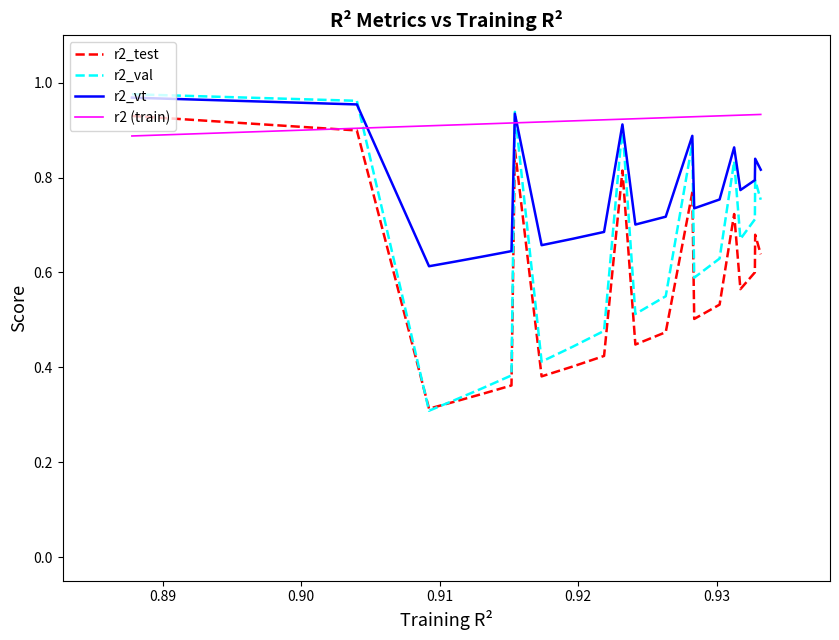

Count the number of categories in the chart.

21